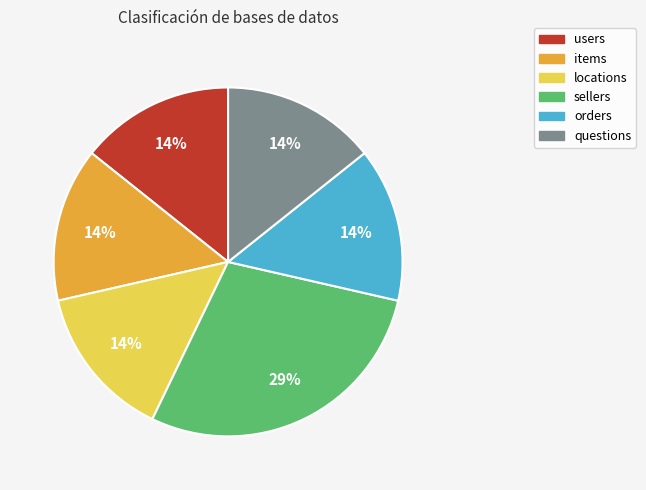

Is there a majority slice in this chart?

No